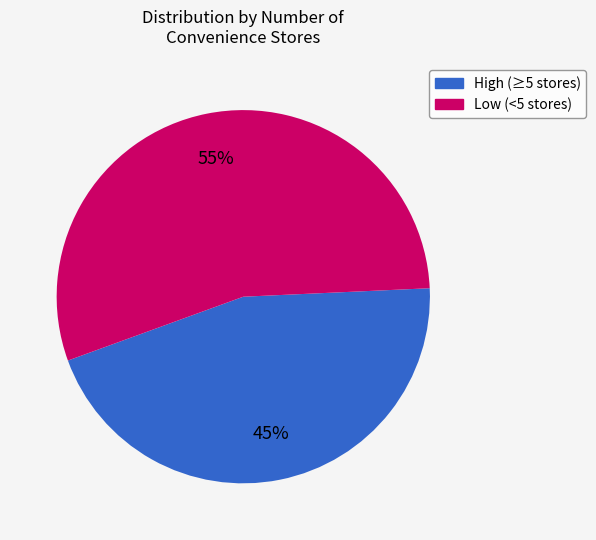

Does any single category account for the majority?

Yes